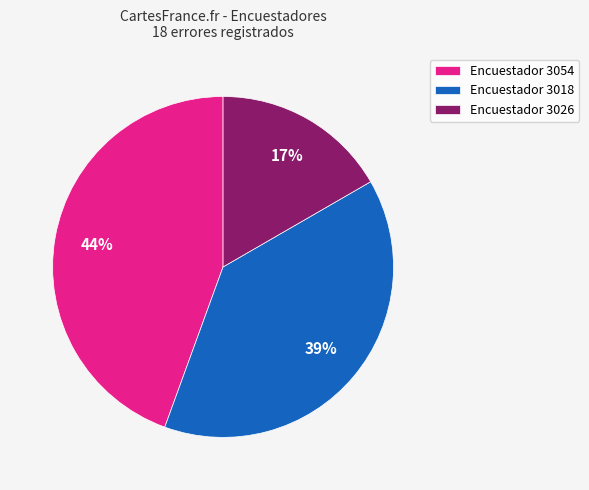

To the nearest percent, what portion does Encuestador 3026 represent?

17%